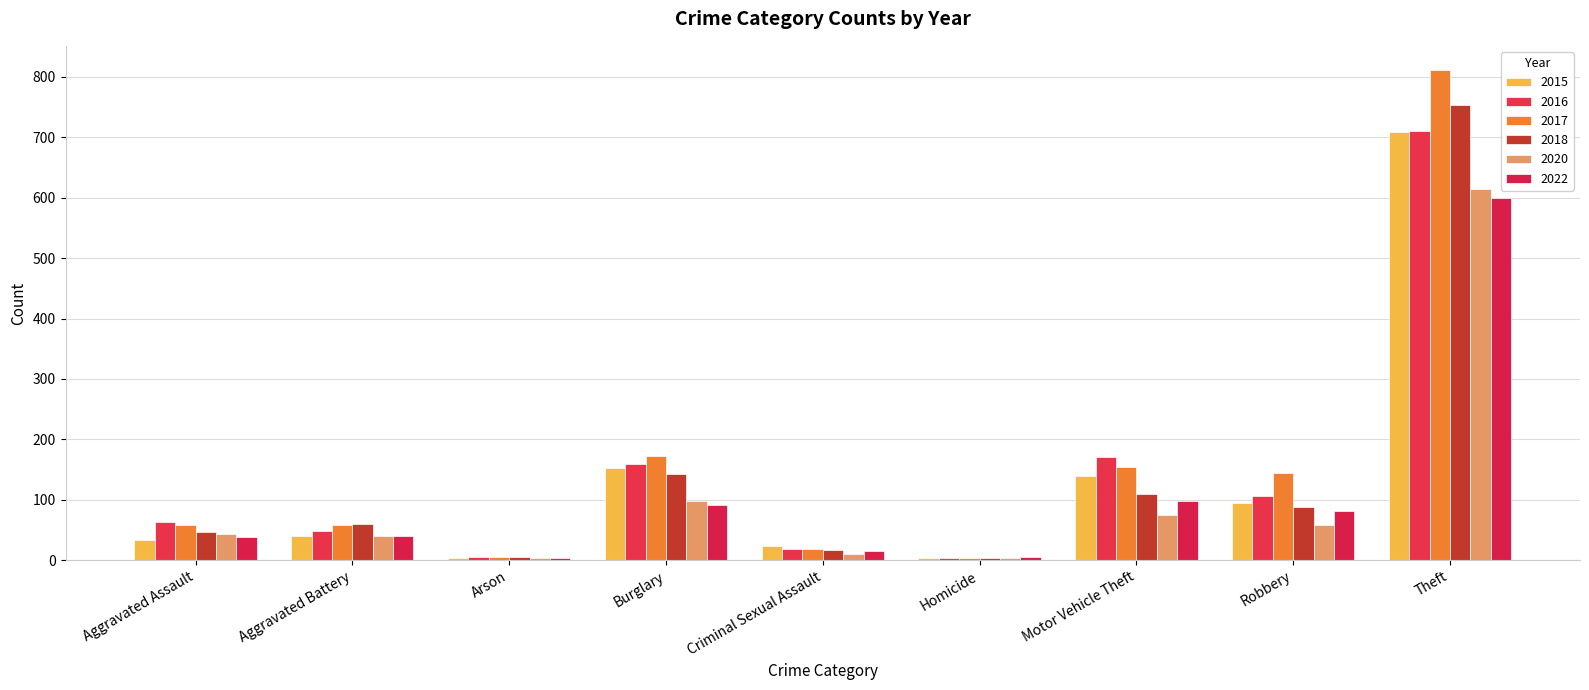

What is the difference between the maximum and second lowest values in the 2022 series?

595